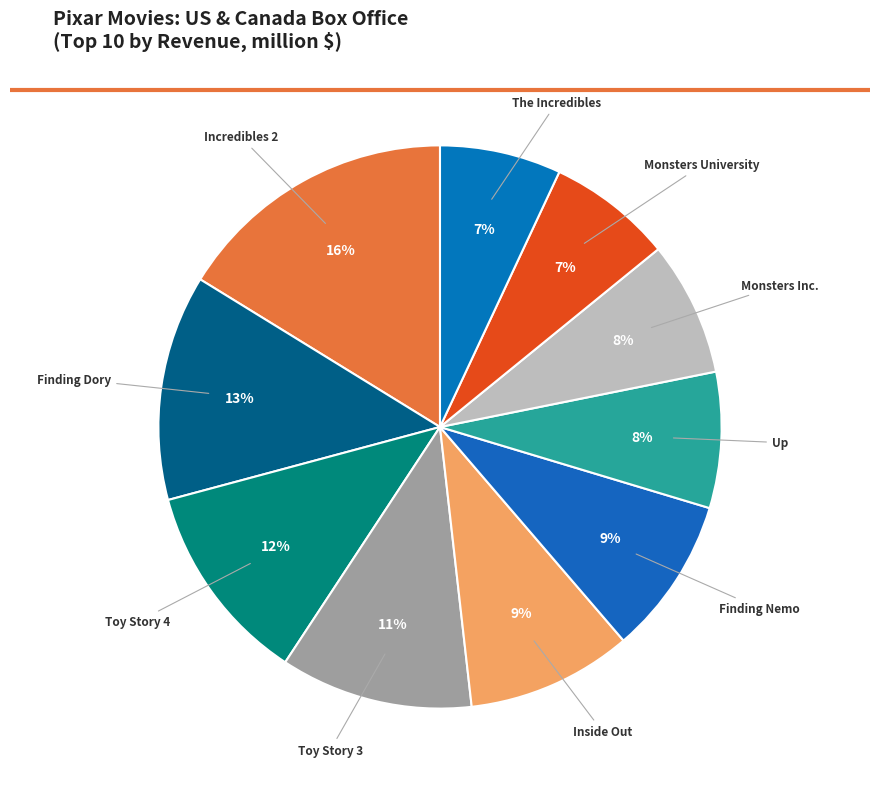

How many segments does this pie chart have?

10